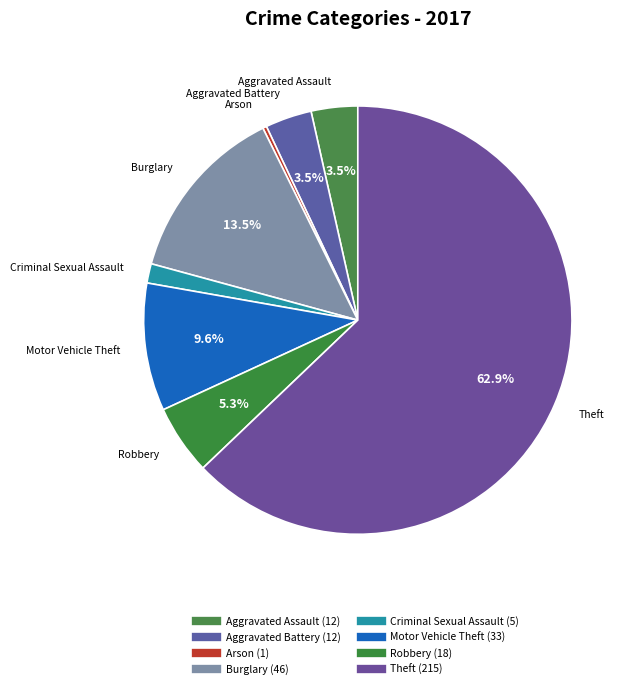

Which category has the smallest portion of the pie?

Arson